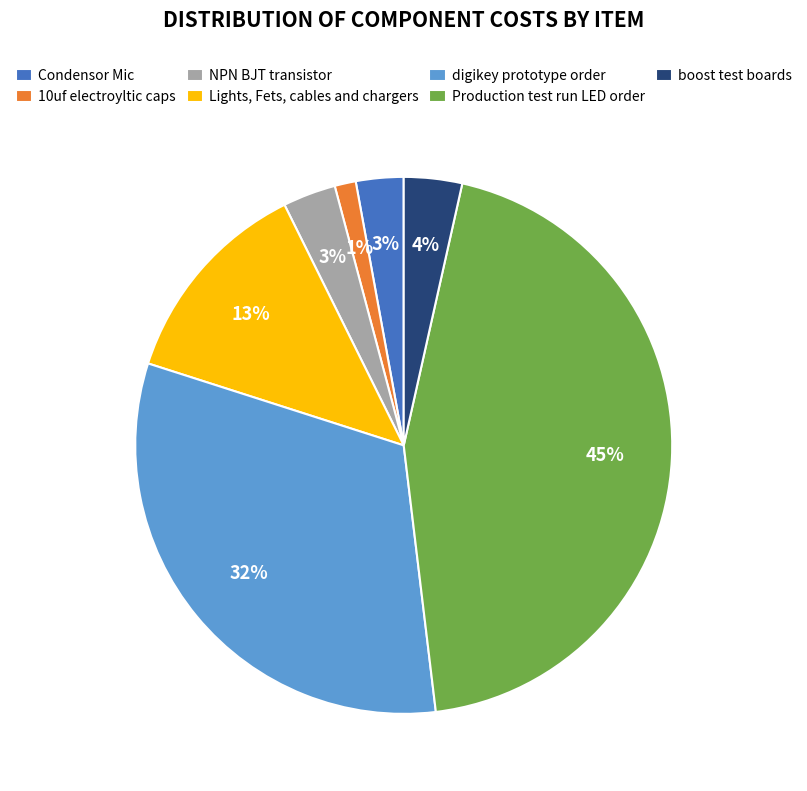

Which slice is the largest?

Production test run LED order